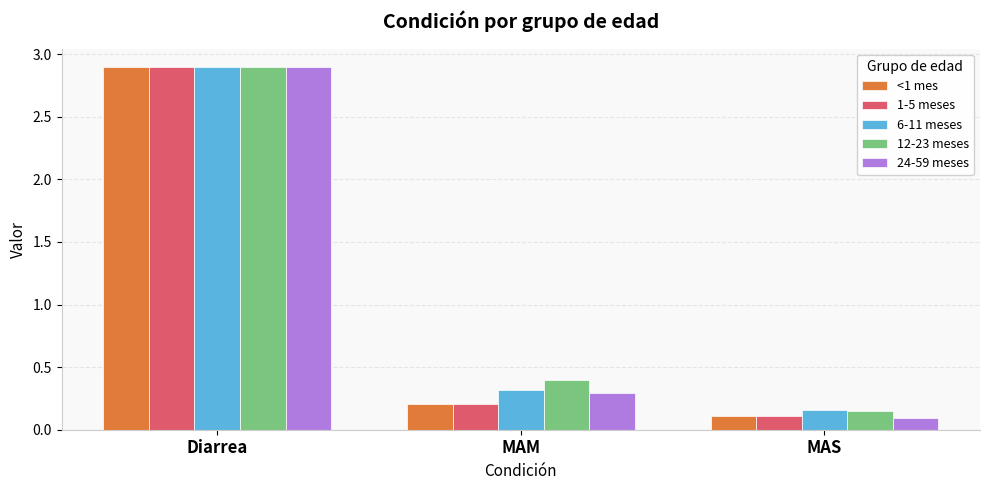

What is the sum of all 24-59 meses values?

3.3